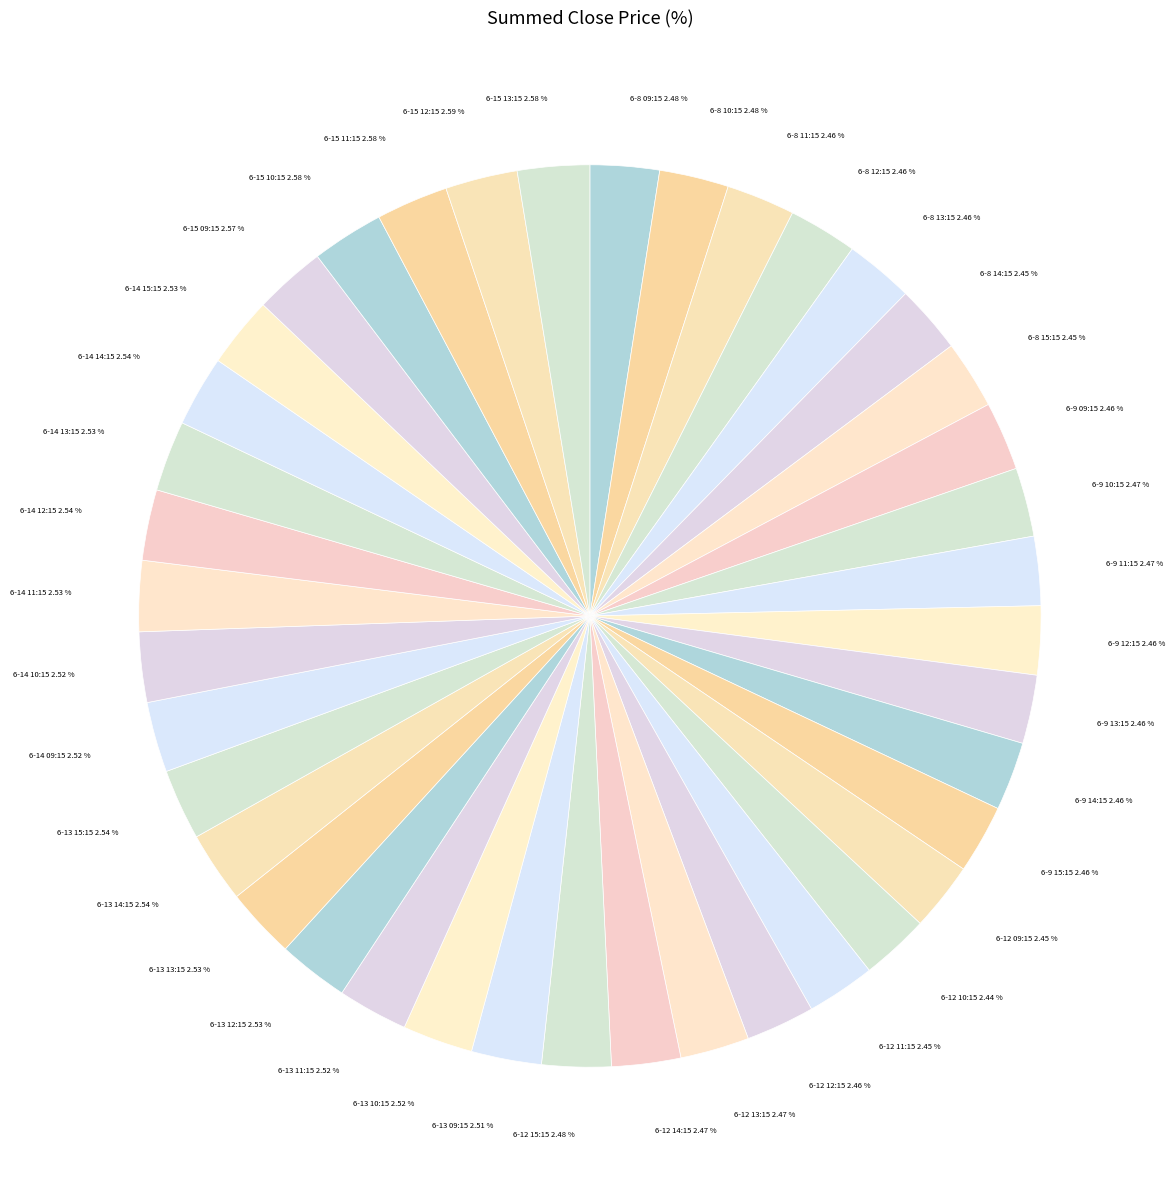

Approximately how many times larger is the value at 6-12 09:15 compared to 6-12 11:15?

1.0